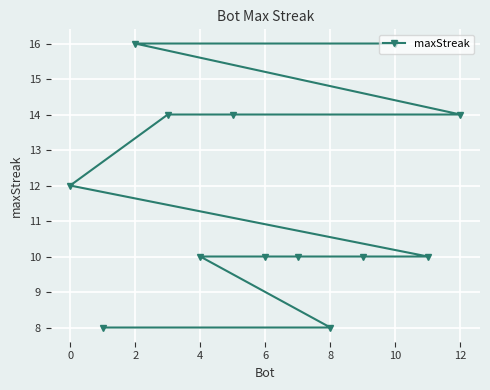

How many values exceed 10?

6